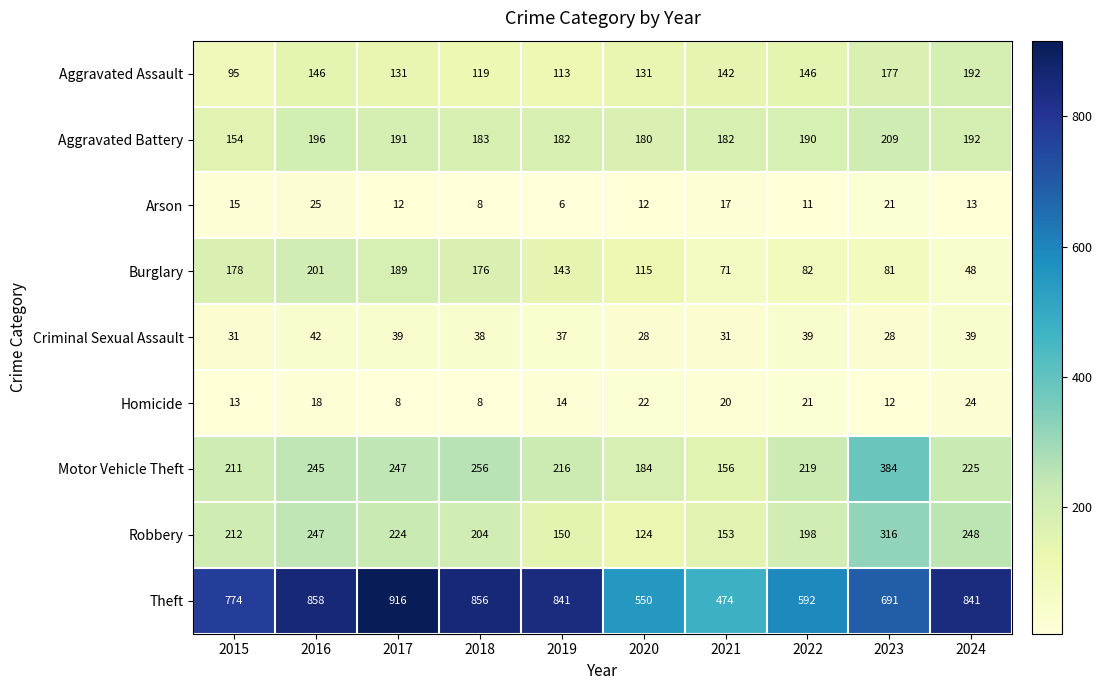

Between 2017 and 2018, which series saw the biggest shift?

Theft